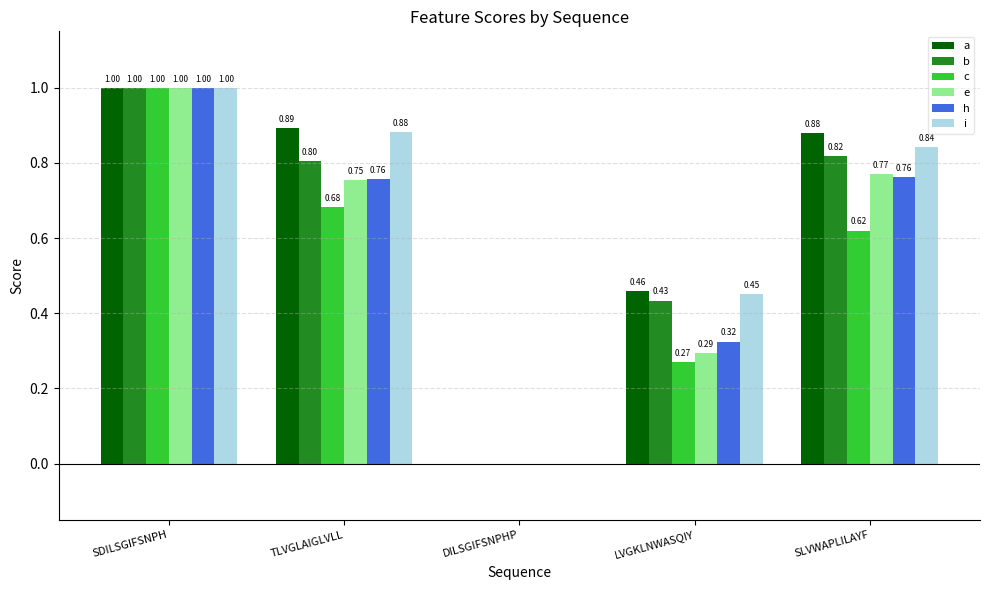

Is the value of h at SDILSGIFSNPH greater than the value of i at TLVGLAIGLVLL?

Yes